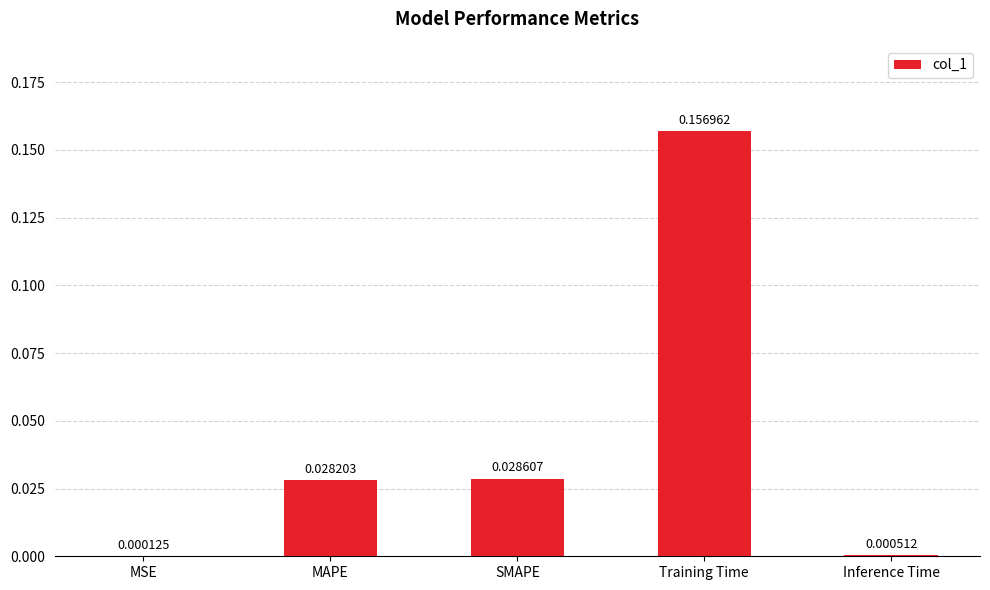

Which category has the highest value across all series?

Training Time